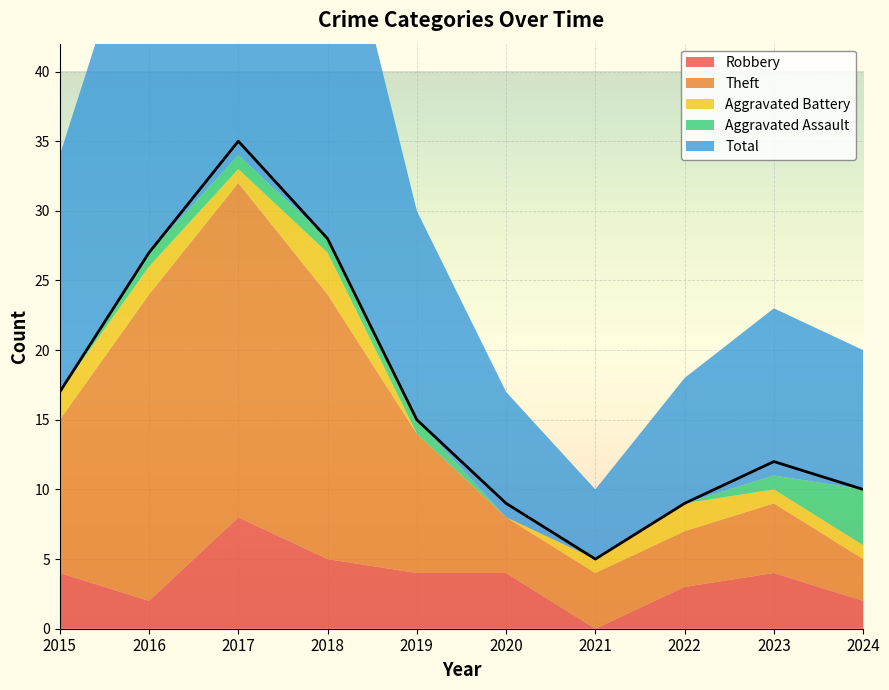

At which category is the sum across all series the highest?

2017